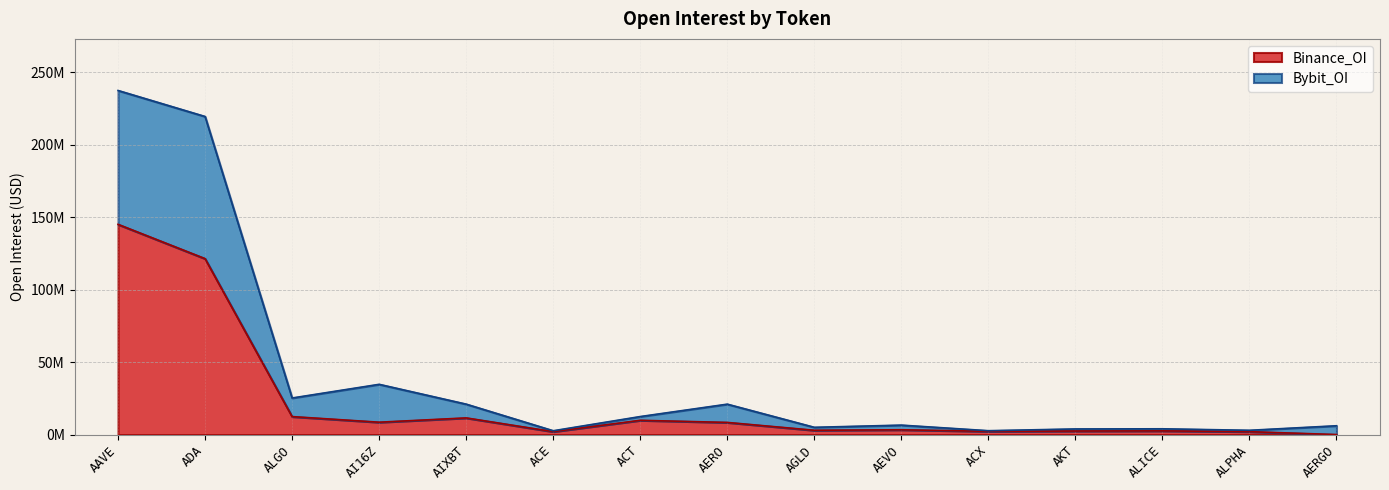

Where does the Bybit_OI series first go above 6518104?

AAVE